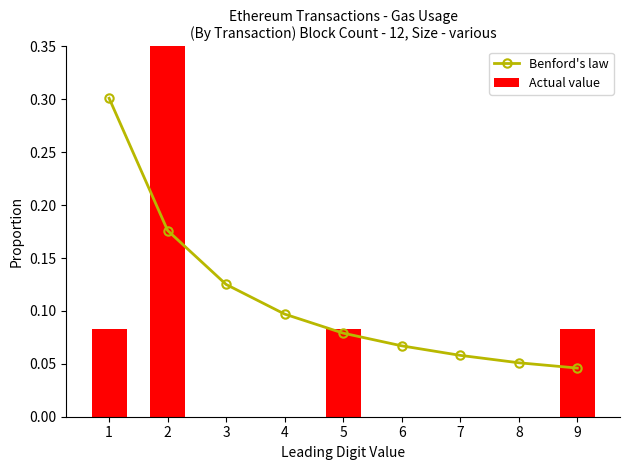

At which category is the sum across all series the highest?

2